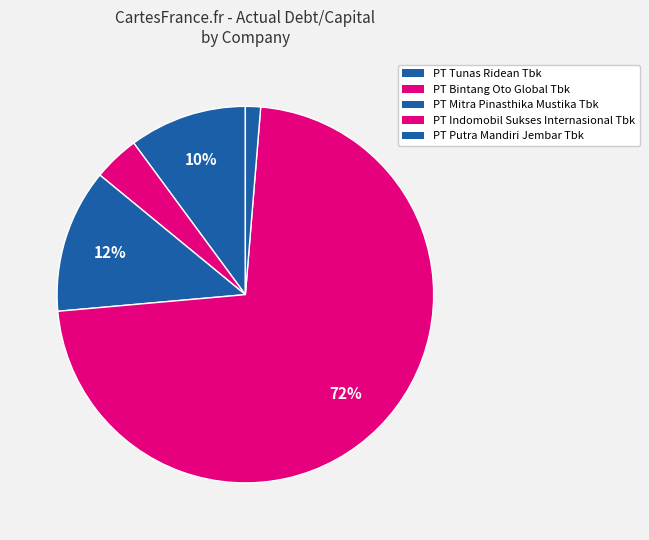

Which slice is the smallest?

PT Putra Mandiri Jembar Tbk